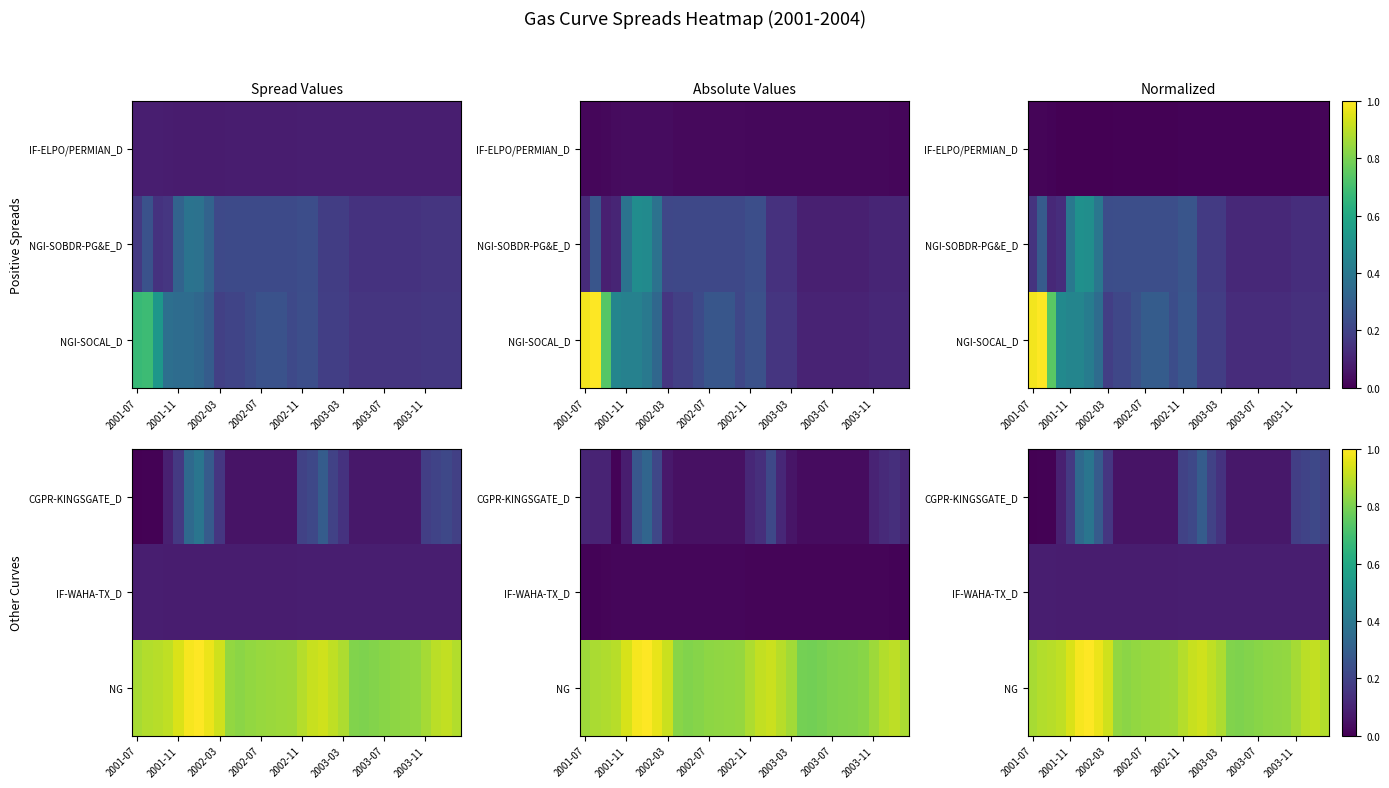

Which series has the largest total across all categories?

NG